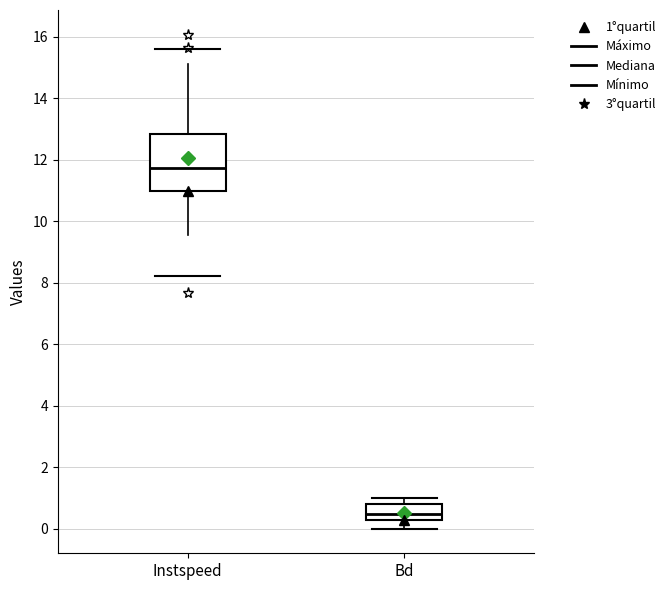

Reading left to right, read every box against the y-axis: the position of its median line, the range the box covers, and the ends of its whiskers. The values are not printed on the chart, so give them approximately, as read against the axis.

Instspeed: median 11.8, box 11.0 to 12.8, whiskers 9.6 to 15.2
Bd: median 0.4, box 0.2 to 0.8, whiskers 0.0 to 1.0